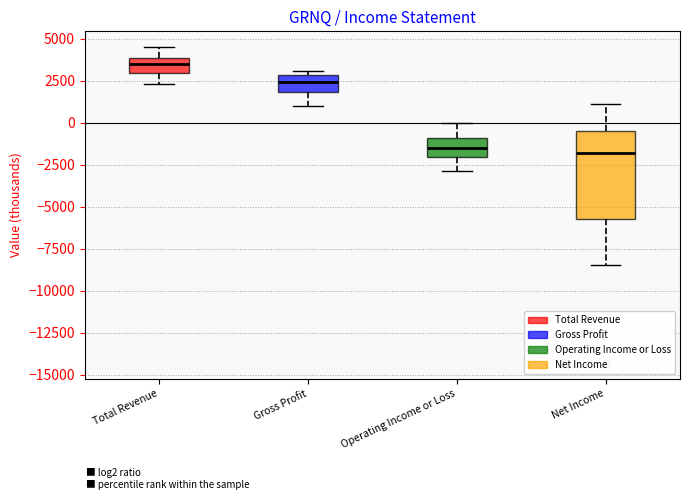

Where does the median line of the box for Net Income sit on the y-axis? The values are not printed on the chart, so give them approximately, as read against the axis.

-2000